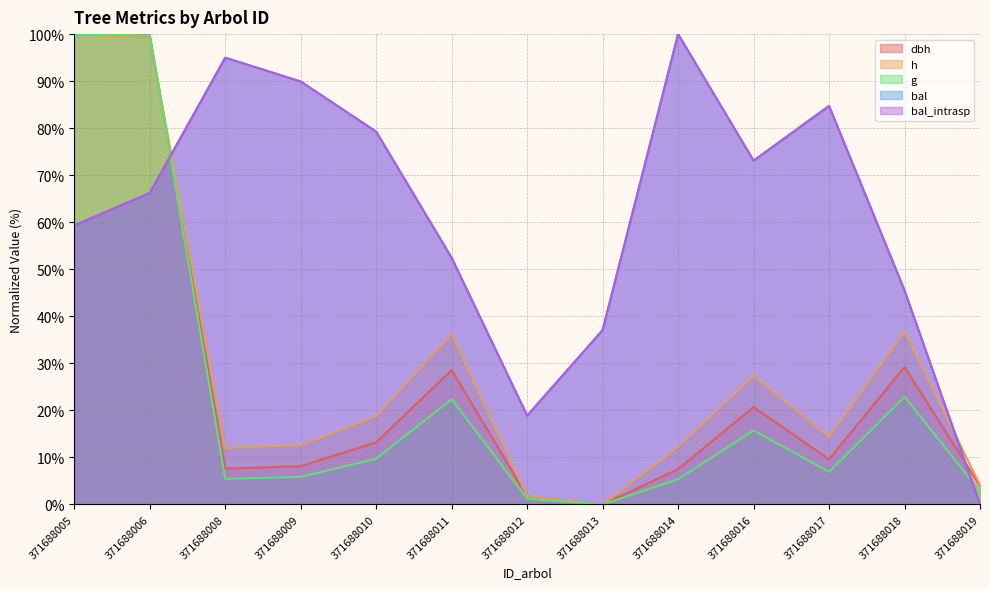

Reading left to right, list all the values displayed in this chart.

dbh line: 371688005=100.0	371688006=99.8	371688008=7.6	371688009=8.1	371688010=13.2	371688011=28.6	371688012=1.7	371688013=0.0	371688014=7.5	371688016=20.7	371688017=9.6	371688018=29.2	371688019=4.0
h line: 371688005=100.0	371688006=99.2	371688008=12.0	371688009=12.6	371688010=18.7	371688011=36.3	371688012=1.8	371688013=0.0	371688014=12.2	371688016=27.4	371688017=14.4	371688018=36.9	371688019=4.1
g line: 371688005=100.0	371688006=99.7	371688008=5.5	371688009=5.9	371688010=9.7	371688011=22.4	371688012=1.2	371688013=0.0	371688014=5.4	371688016=15.8	371688017=6.9	371688018=22.9	371688019=2.8
bal line: 371688005=59.3	371688006=66.2	371688008=95.0	371688009=89.9	371688010=79.3	371688011=52.4	371688012=18.9	371688013=37.1	371688014=100.0	371688016=73.1	371688017=84.7	371688018=45.5	371688019=0.0
bal_intrasp line: 371688005=59.3	371688006=66.2	371688008=95.0	371688009=89.9	371688010=79.3	371688011=52.4	371688012=18.9	371688013=37.1	371688014=100.0	371688016=73.1	371688017=84.7	371688018=45.5	371688019=0.0